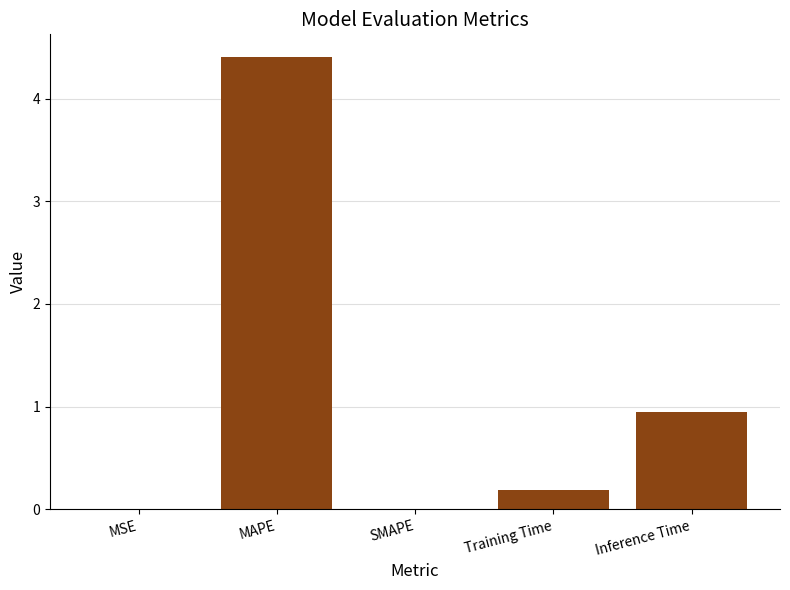

What is the sum of all values?

5.5